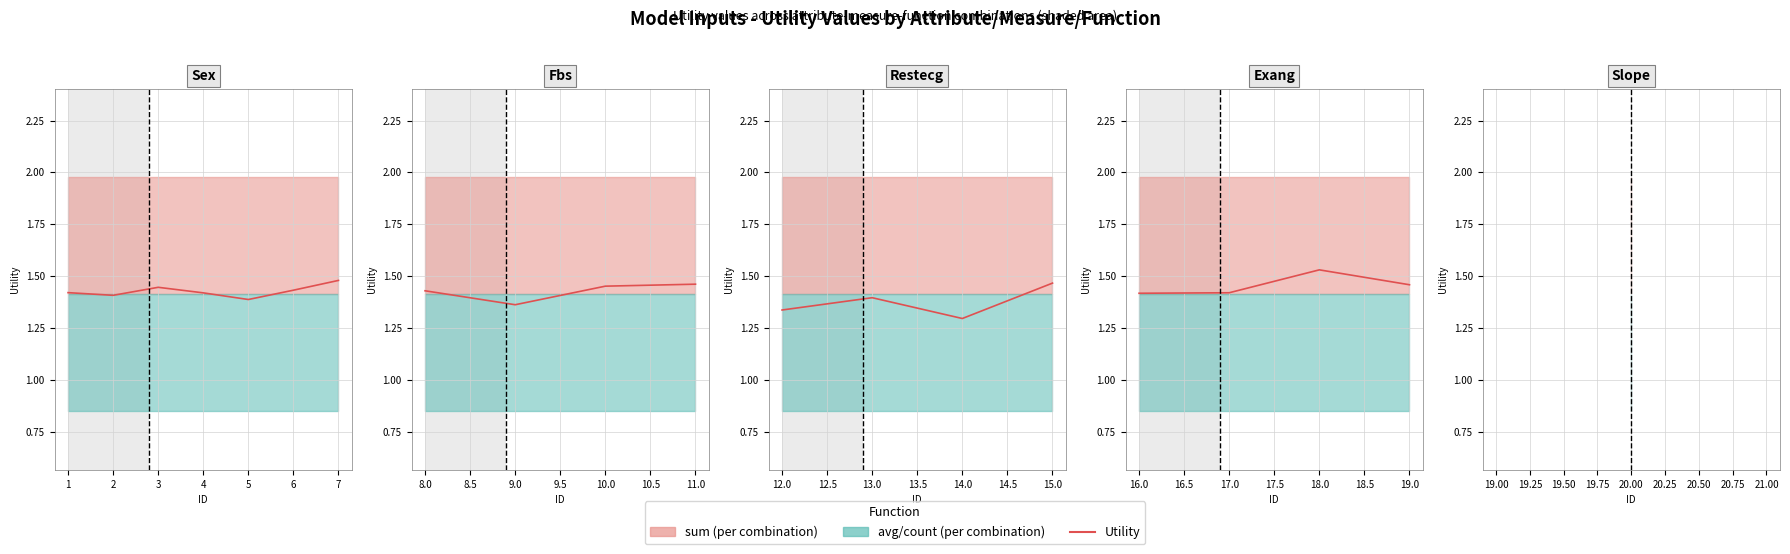

What is the difference between the maximum and minimum values?

0.1